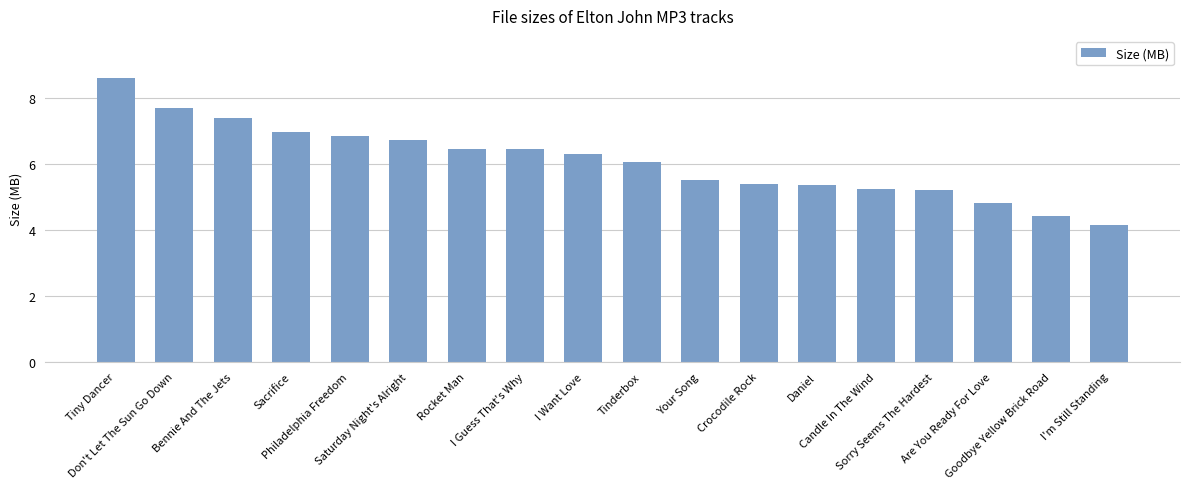

What is the maximum value shown in the chart?

8.6